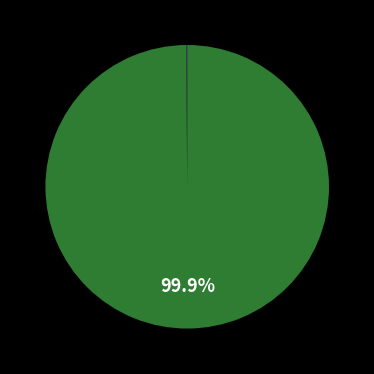

To the nearest percent, what is the difference between the largest and smallest slice percentages?

100%